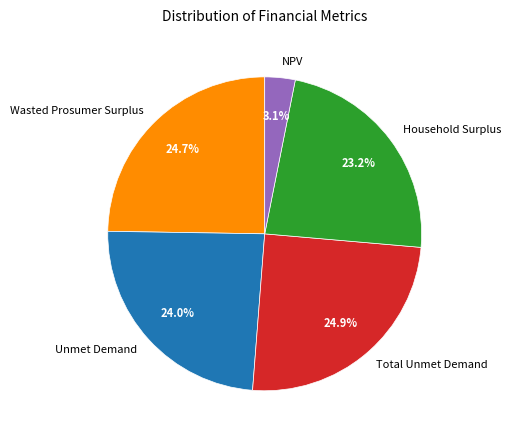

To the nearest percent, what portion does NPV represent?

3%